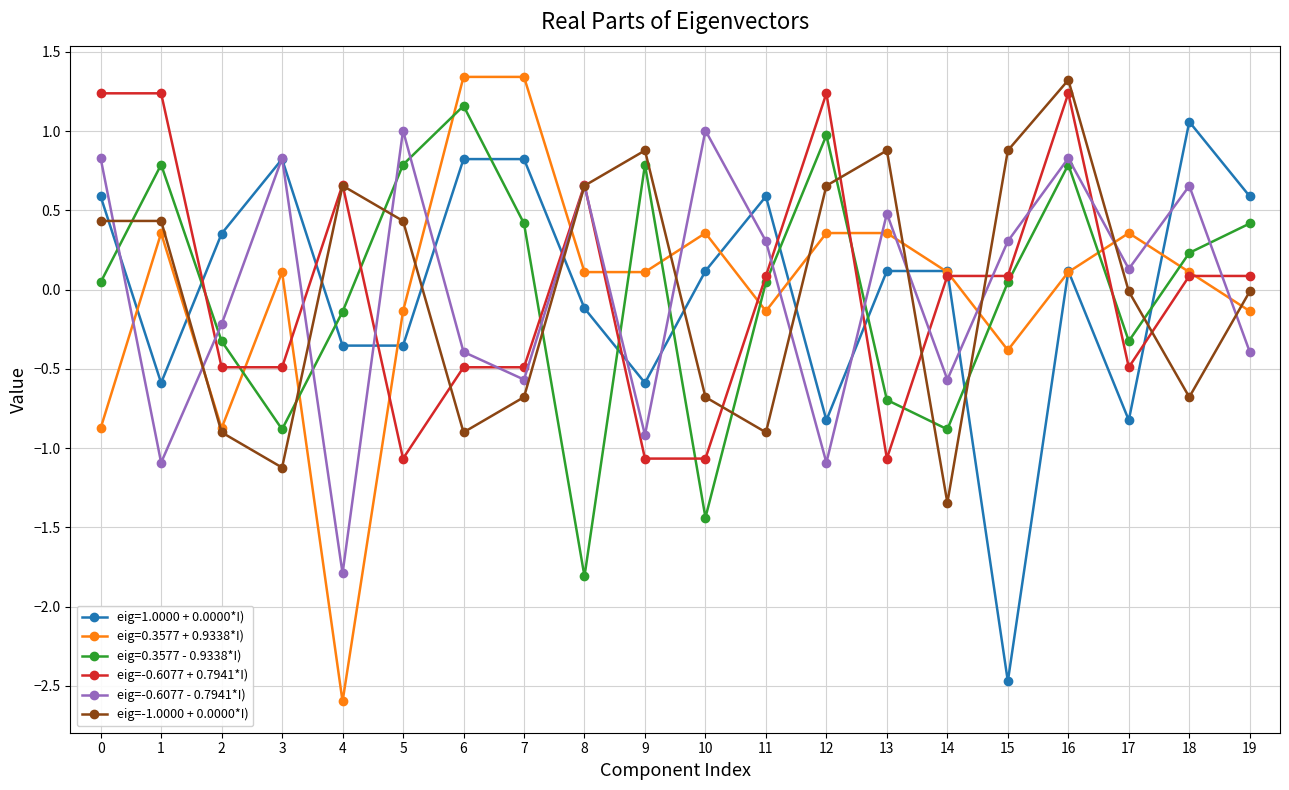

How many values in eig=-0.6077 - 0.7941*I) are below zero?

9